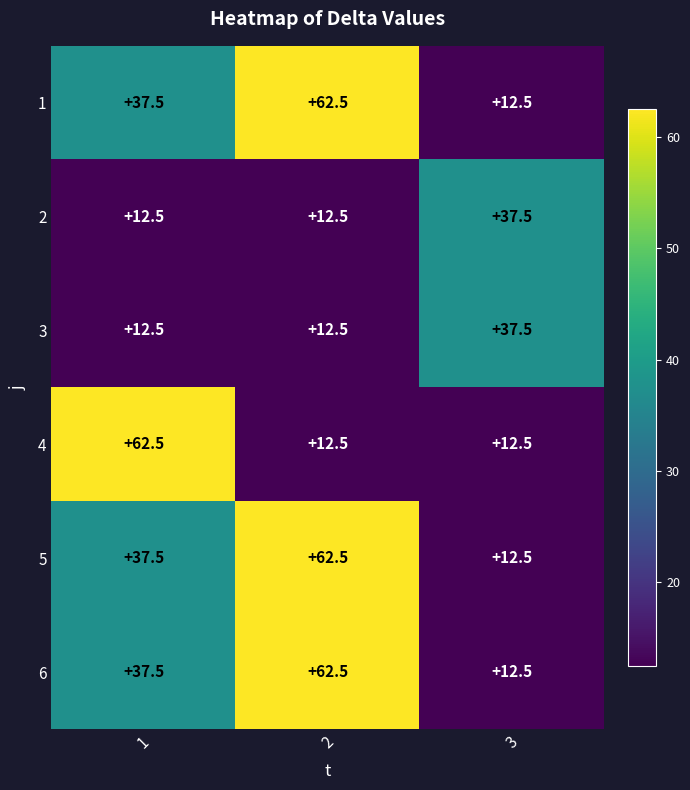

What is the maximum value shown in the chart?

62.5